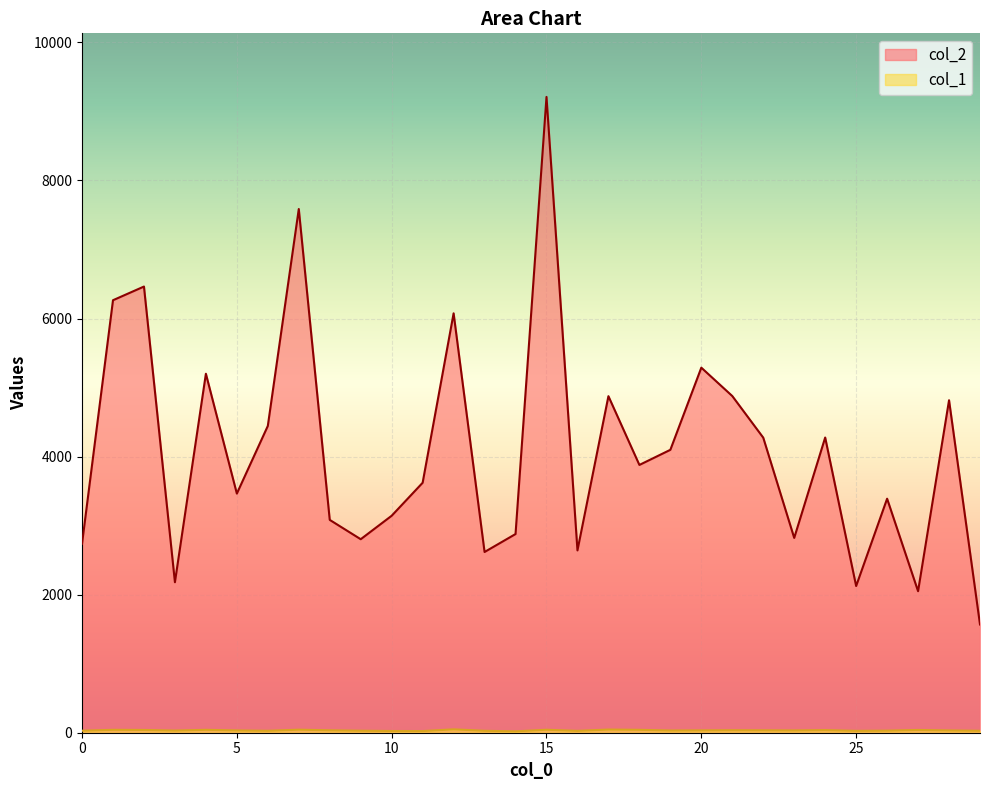

At which category does col_1 reach its first local peak?

1